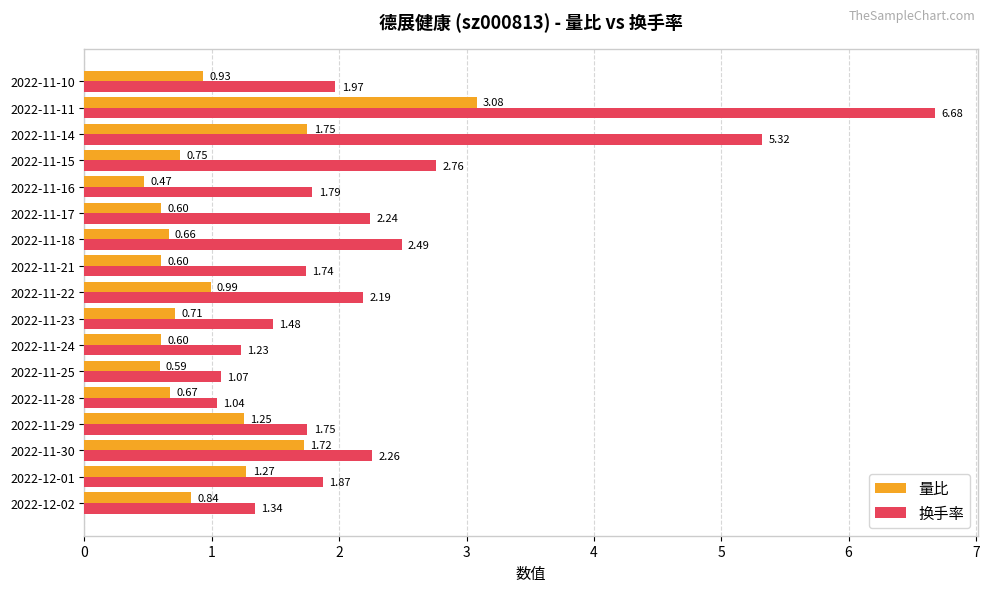

At how many categories does at least one series exceed 2?

7